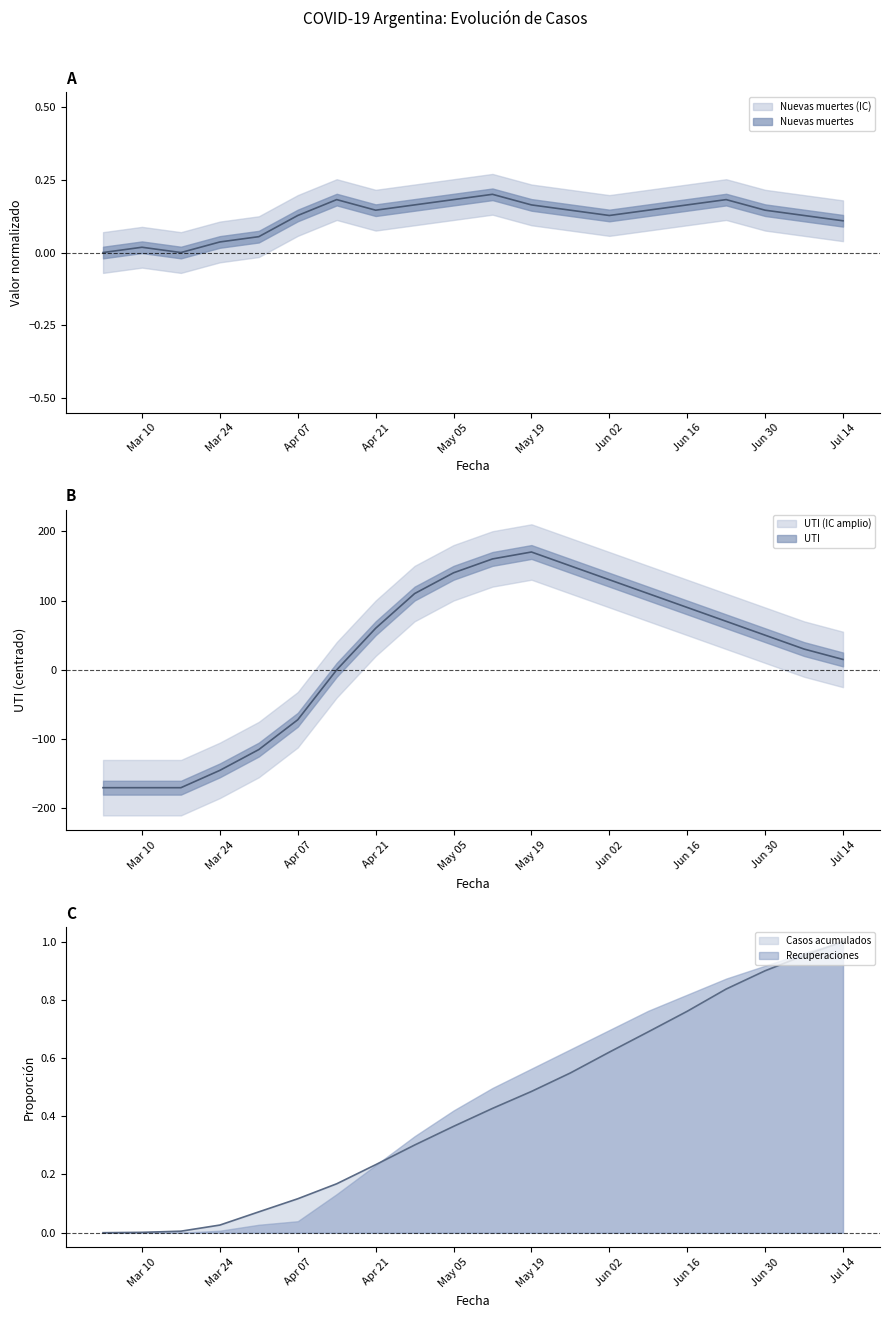

What is the average value of the Casos acumulados series?

0.4